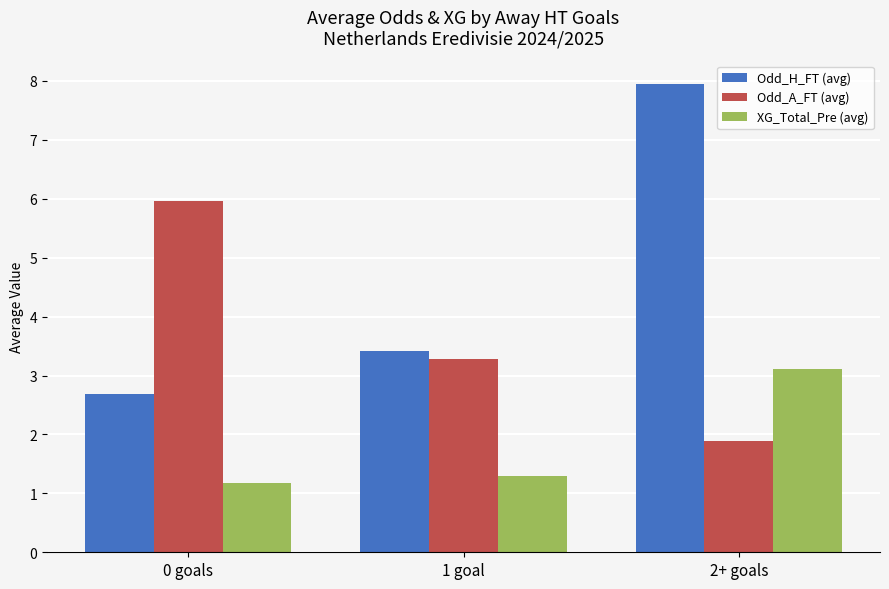

Reading left to right, transcribe all the data shown in this chart.

Odd_H_FT (avg): 0 goals=2.7	1 goal=3.4	2+ goals=8.0
Odd_A_FT (avg): 0 goals=6.0	1 goal=3.3	2+ goals=1.9
XG_Total_Pre (avg): 0 goals=1.2	1 goal=1.3	2+ goals=3.1